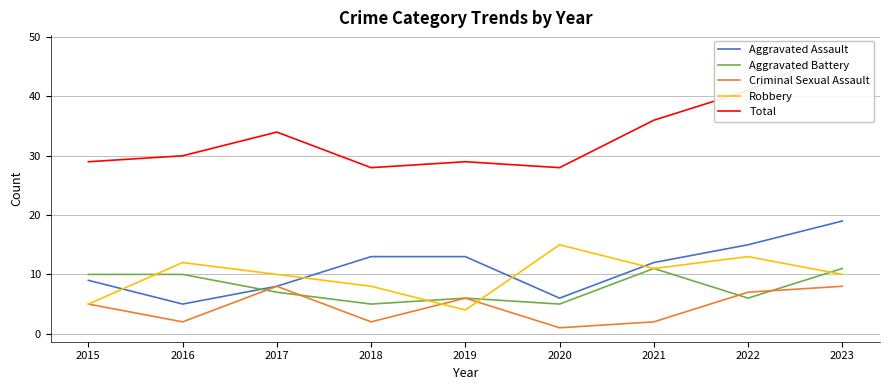

Which label corresponds to the smallest value in the chart?

2020